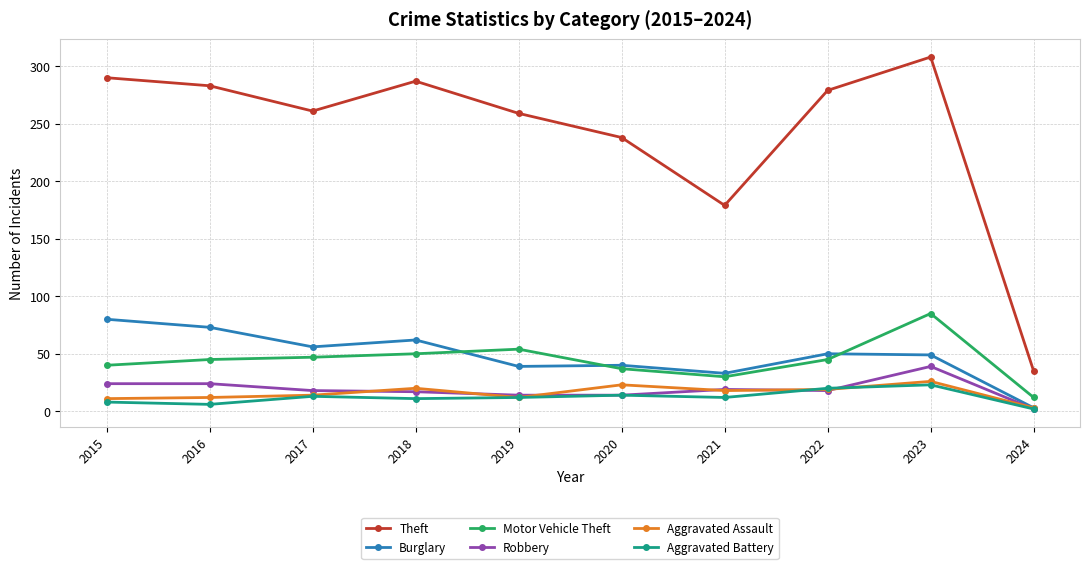

Is it true that Robbery equals 14 at 2019?

True